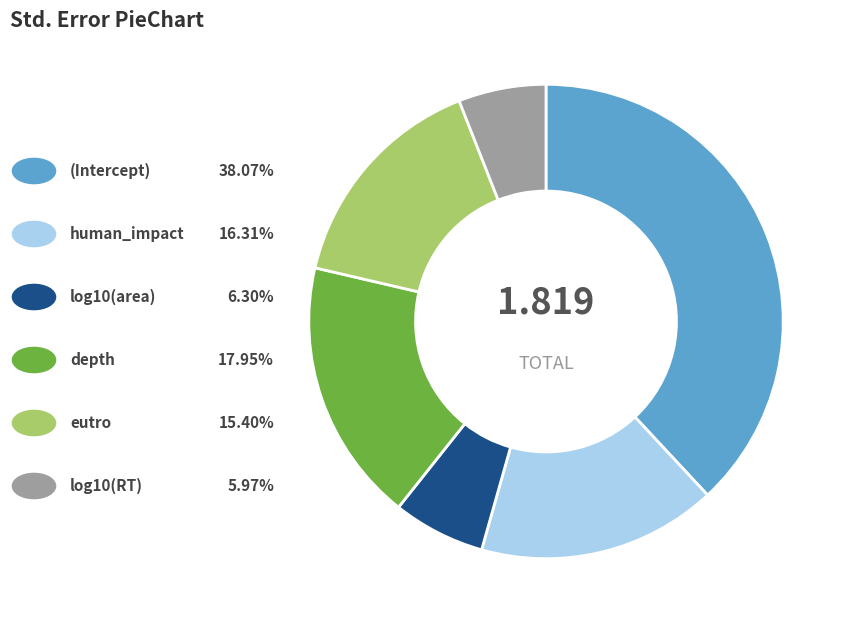

Is there a majority slice in this chart?

No